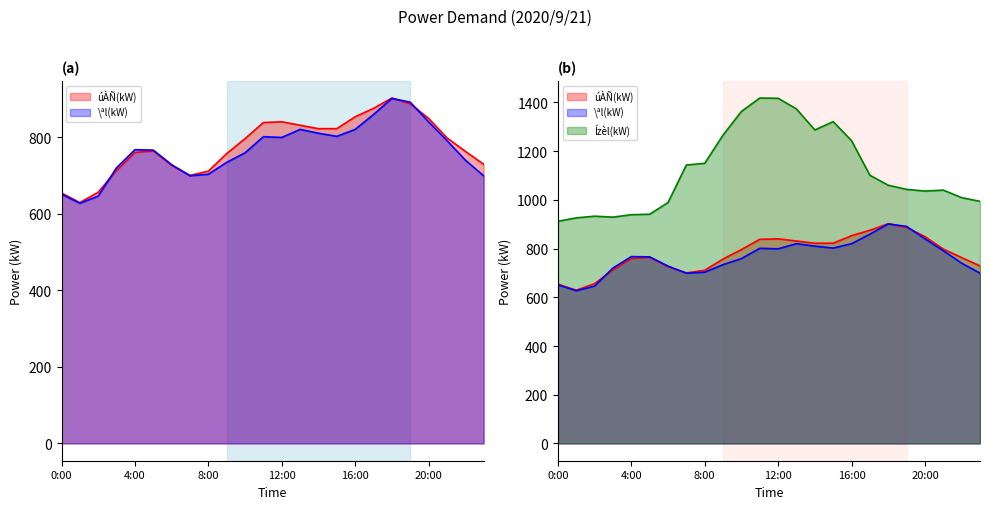

Where is the first local minimum for \ªl(kW)?

1:00